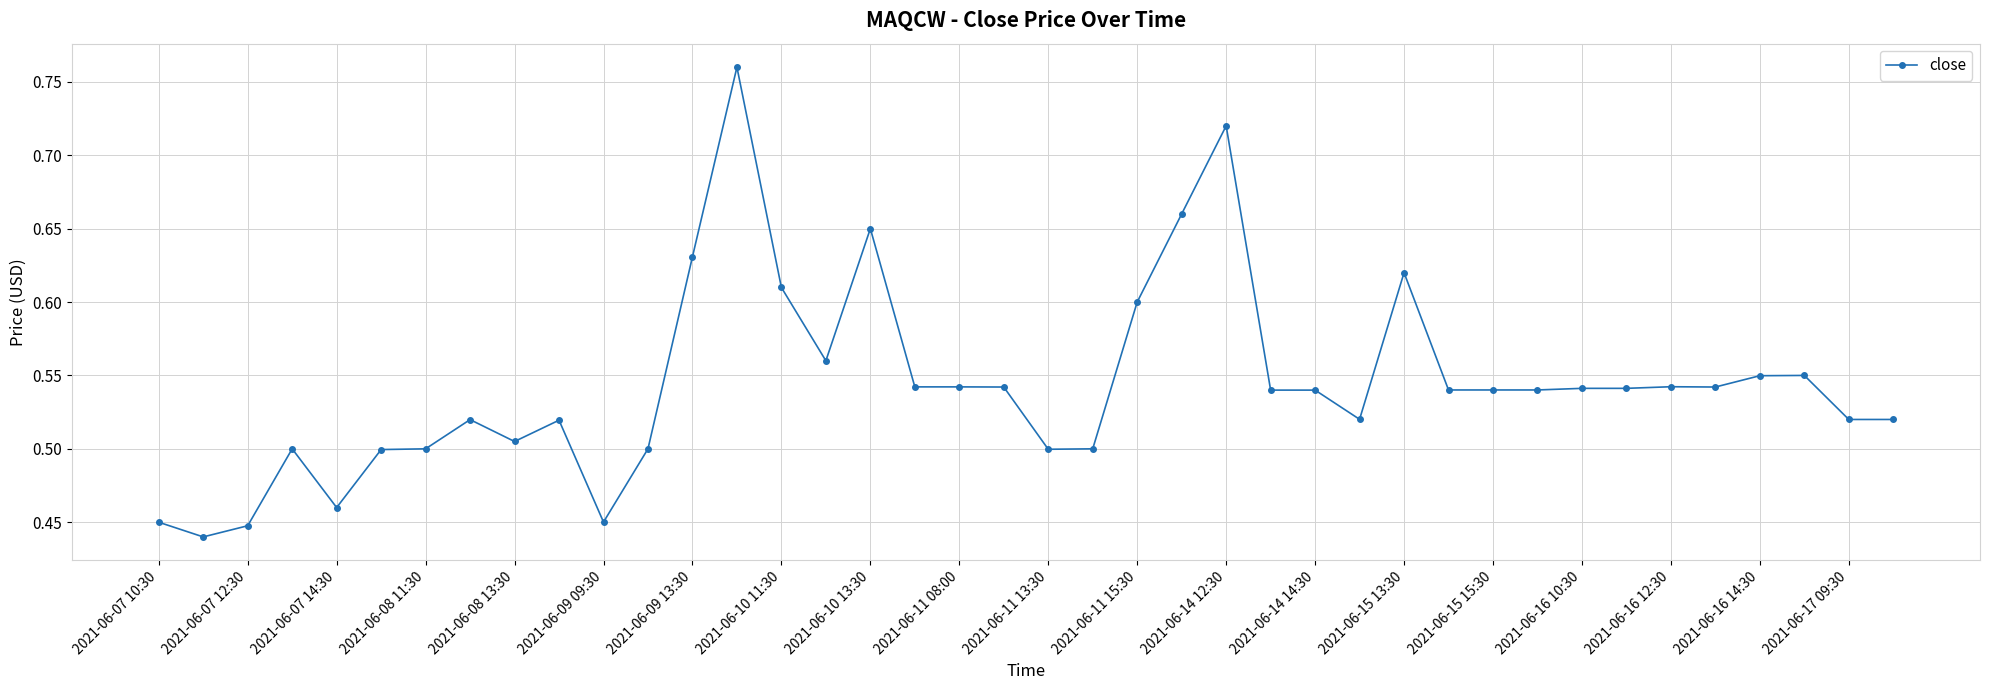

True or false: there are more than 2 points higher than both neighbors.

True